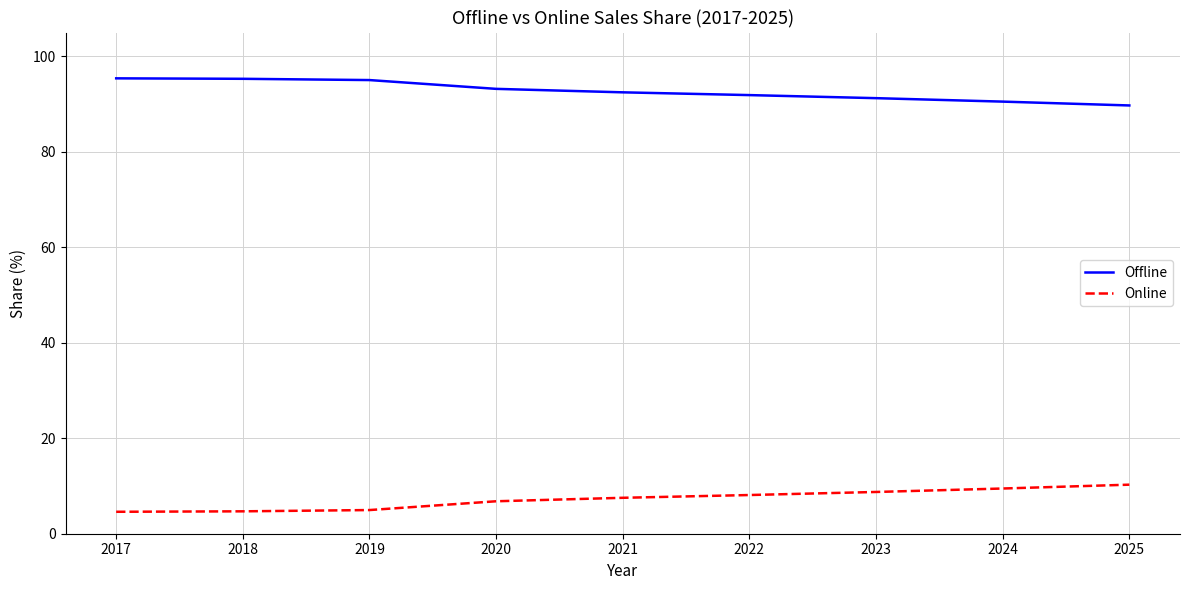

What is the minimum value for Offline?

89.7